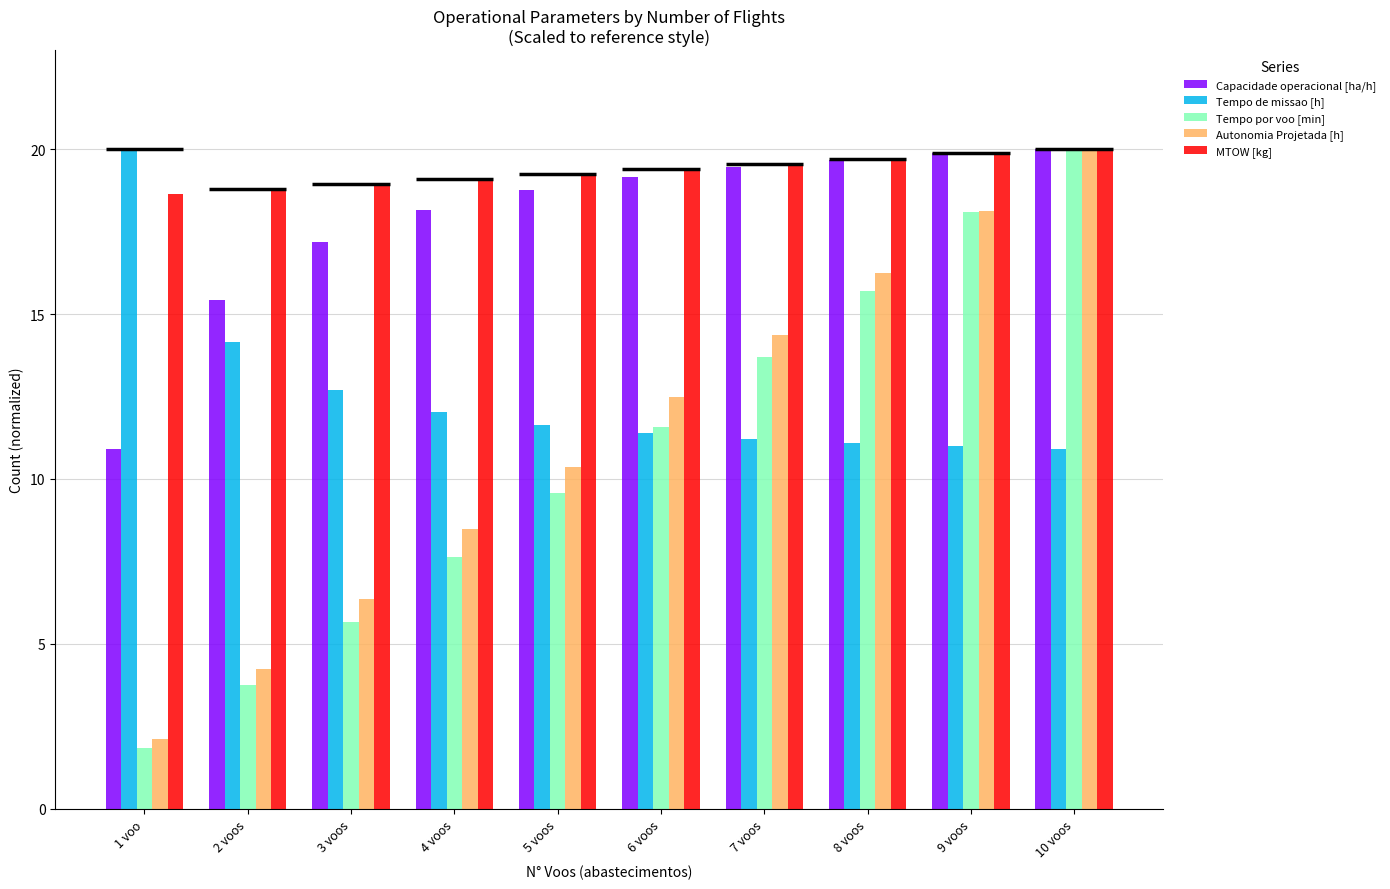

At how many categories does at least one series exceed 4?

10